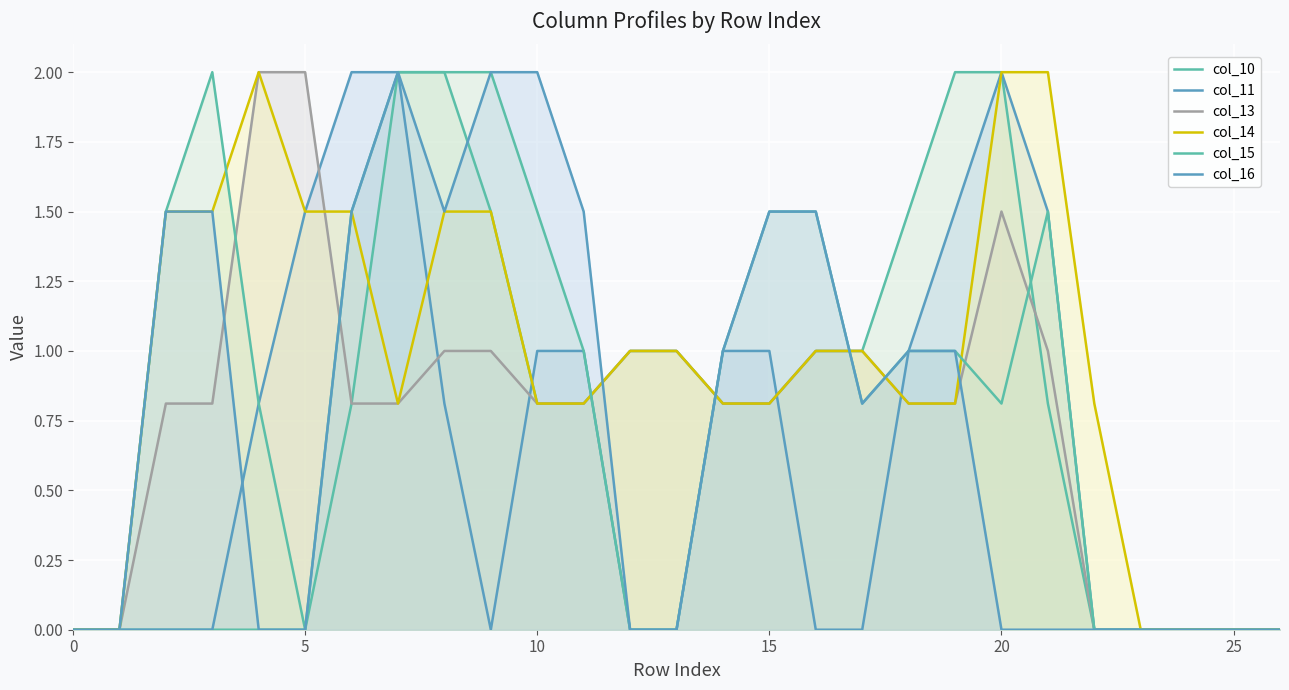

What is the difference between the maximum and second lowest values in the col_10 series?

2.0